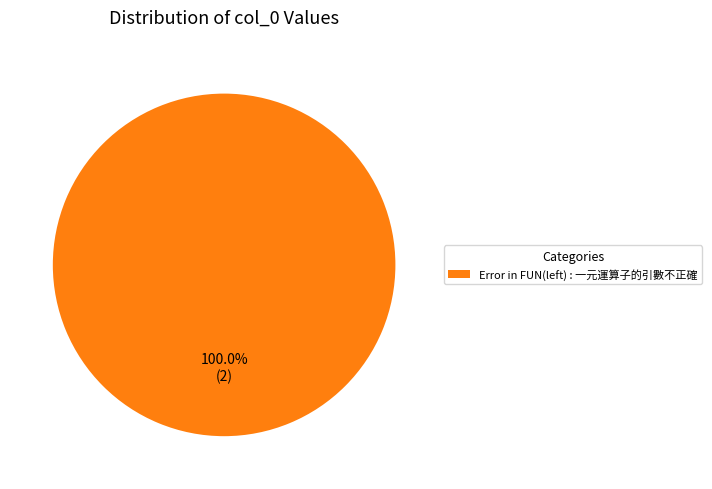

Does any single category account for the majority?

Yes